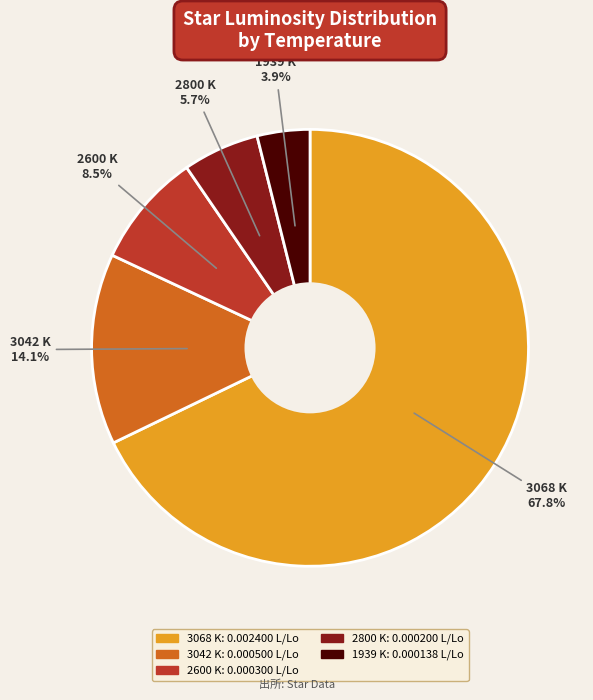

What percentage is NOT represented by 3042 K?

85.9%